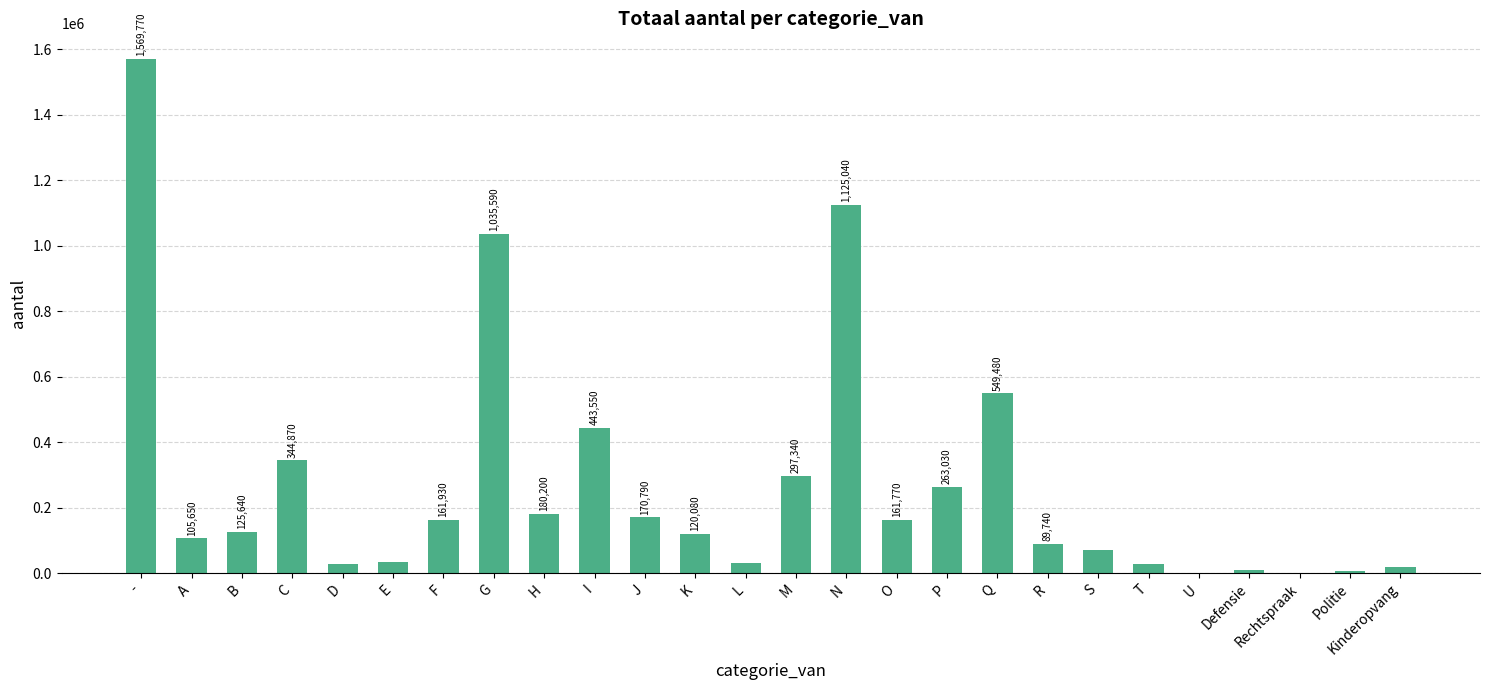

What is the change in value from N to S?

-1055410